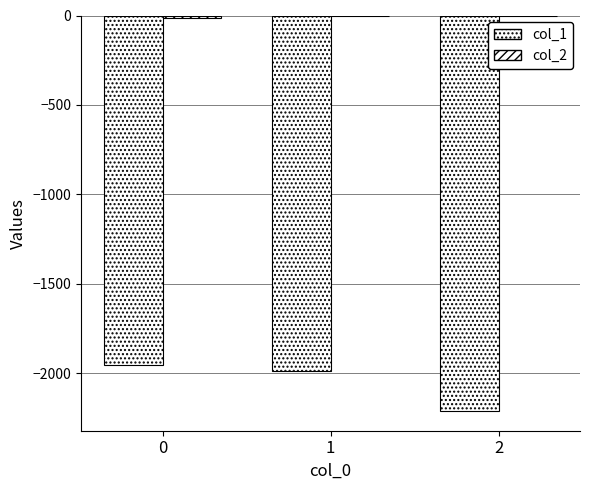

How many groups of bars are there?

3